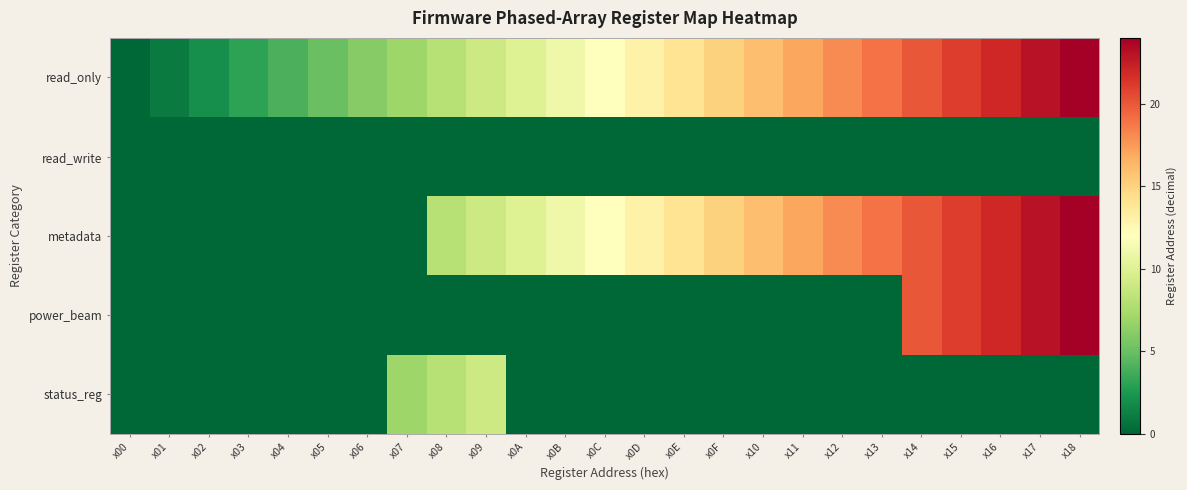

Which series has the widest spread of values?

read_only